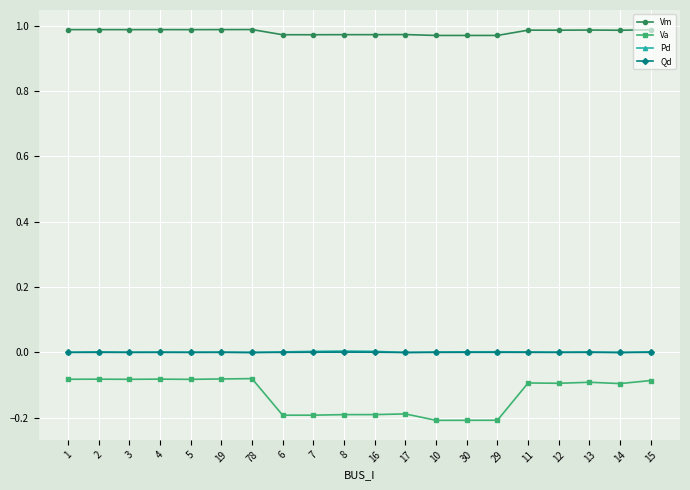

Which series changed the most between 6 and 15?

Va